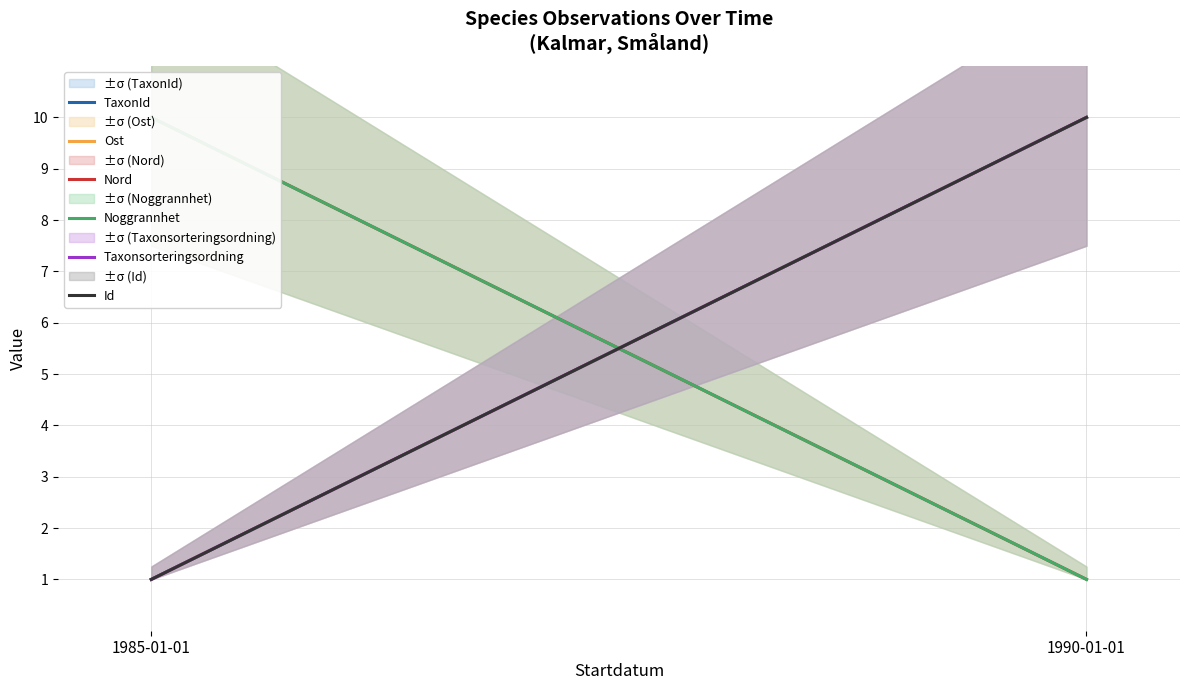

True or false: Noggrannhet has a value of 13 at 1985-01-01.

False